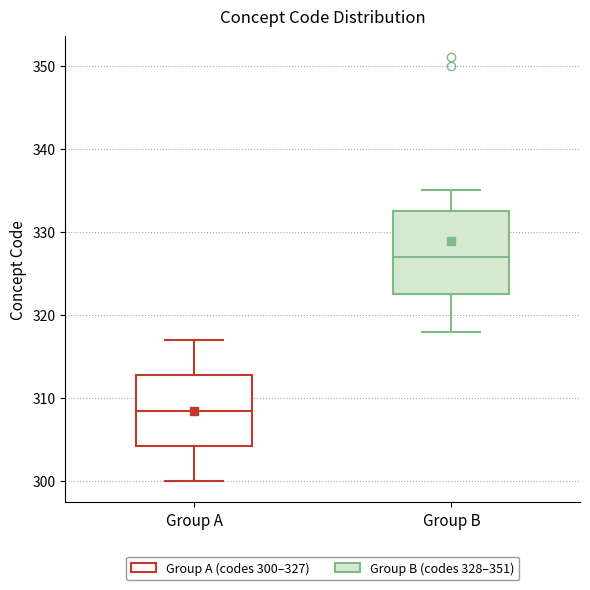

Reading left to right, transcribe this box plot: for each box, give where its median line is, the range the box spans, and where its two whiskers end, as read against the y-axis. The values are not printed on the chart, so give them approximately, as read against the axis.

Group A: median 309, box 304 to 313, whiskers 300 to 317
Group B: median 327, box 323 to 333, whiskers 318 to 335